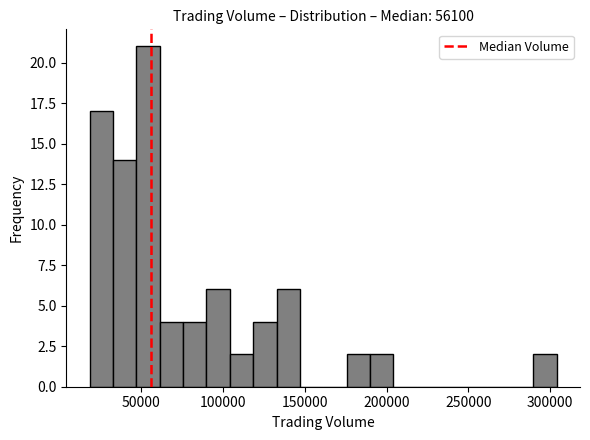

Around what value on the x-axis is the tallest bar? Give the approximate position of its centre, as read against the axis.

55000